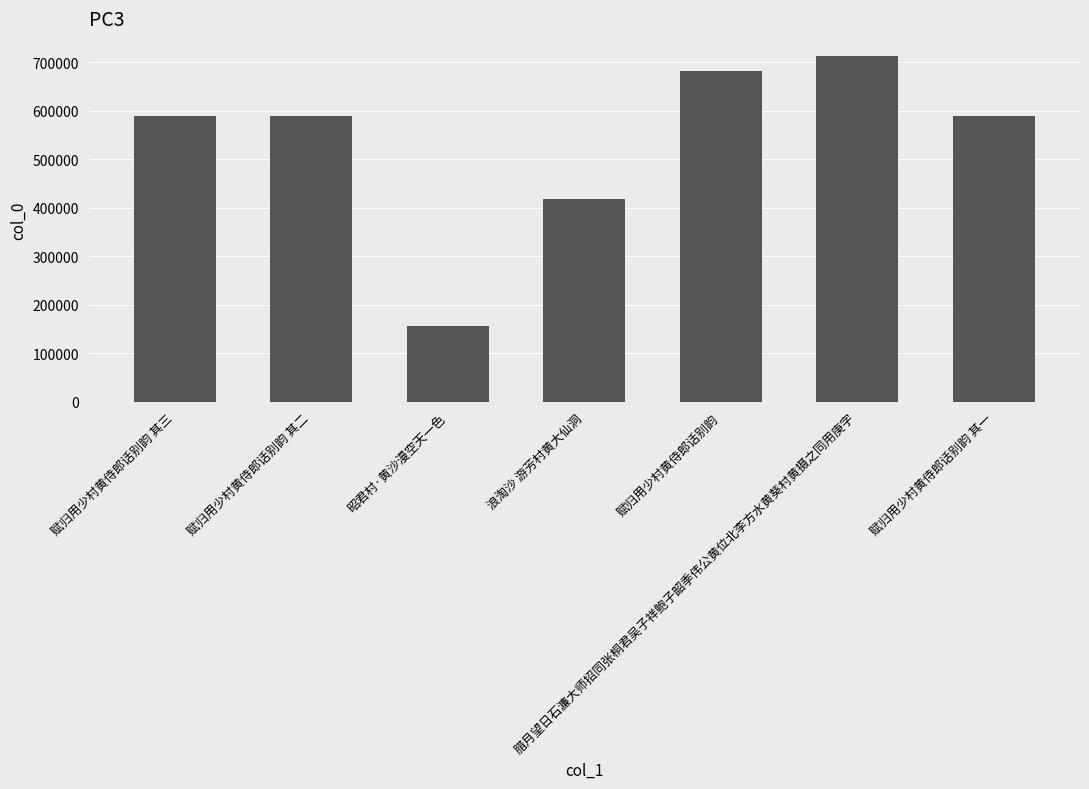

What is the change in value from 腊月望日石濂大师招同张桐君吴子祥鲍子韶季伟公黄位北李方水黄葵村黄摄之同用庚字 to 赋归用少村黄侍郎话别韵 其一?

-123908